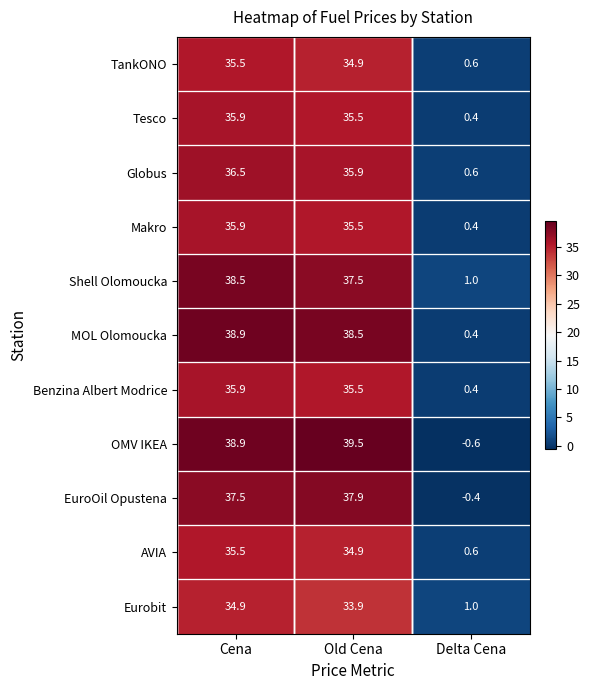

At which category is the sum across all series the highest?

Cena